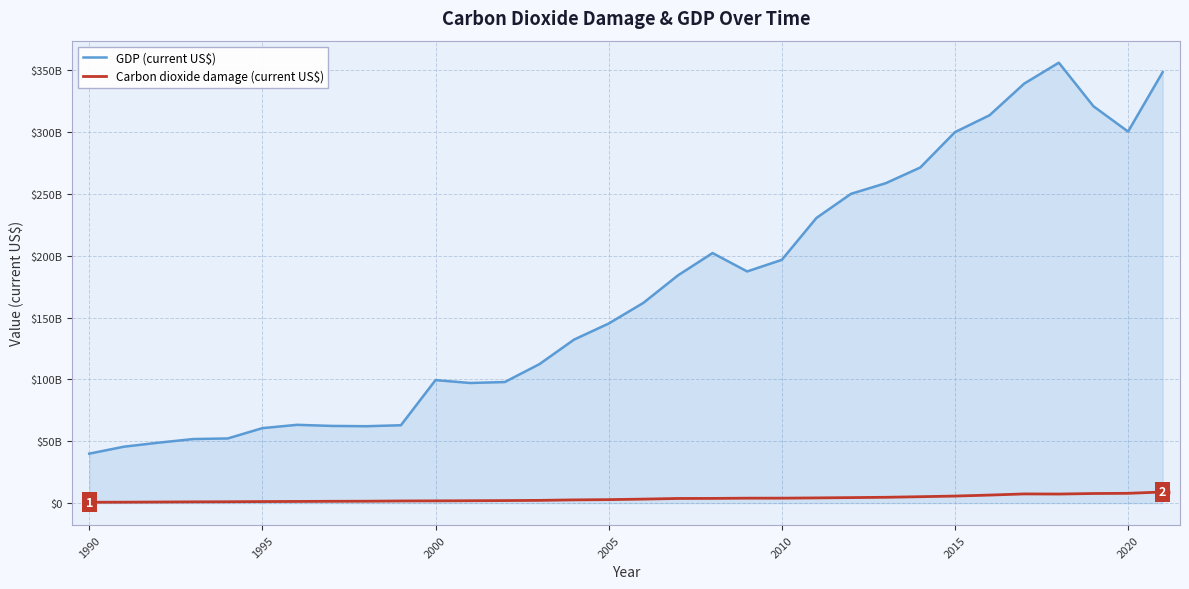

List the series in order of their overall mean, lowest first.

Carbon dioxide damage (current US$), GDP (current US$)